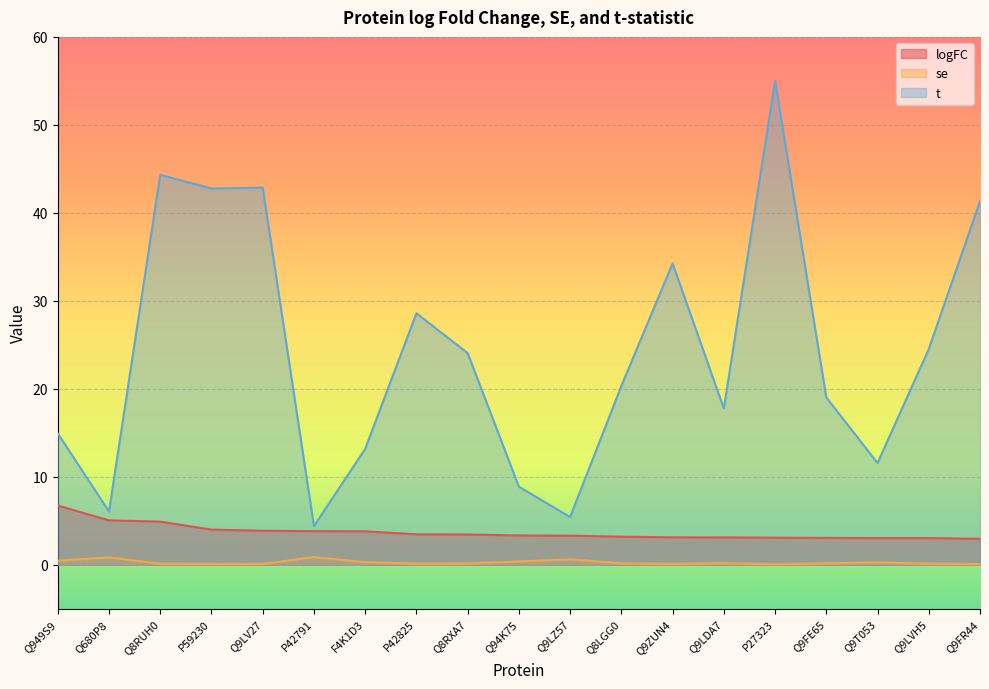

What is the lowest value of the t series?

4.4